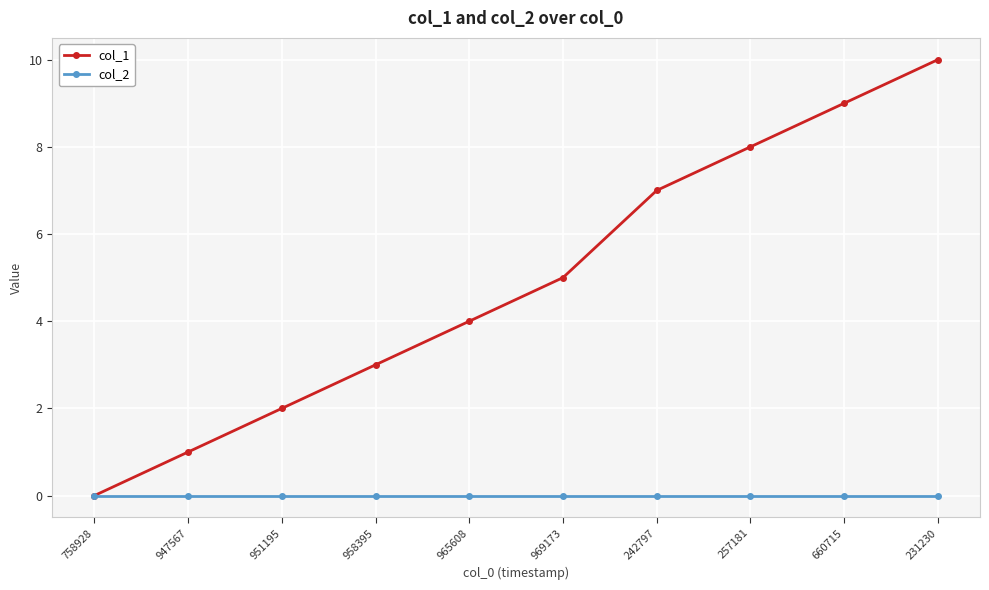

What is the sum of all col_1 values?

49